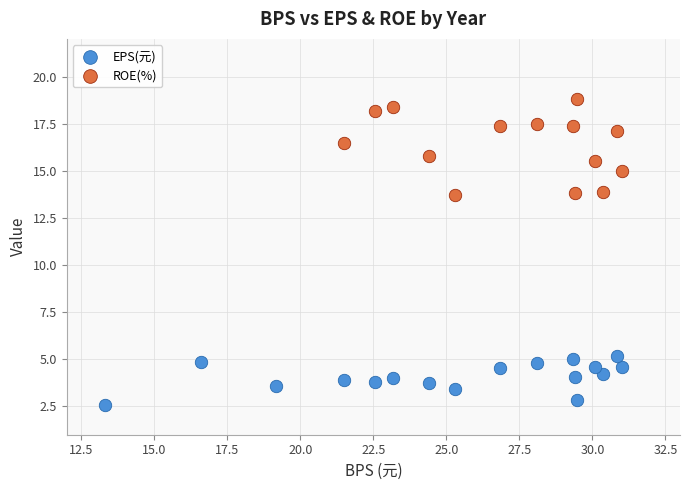

Which series has the widest spread of Y values?

ROE(%)